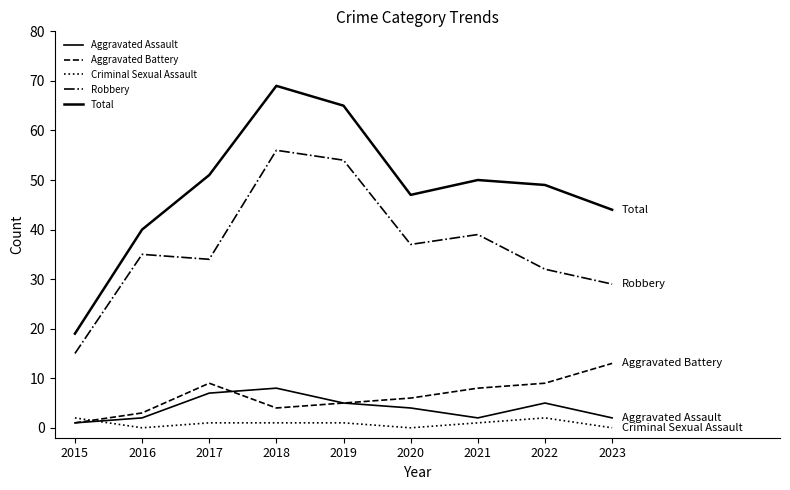

How many lines are shown in the chart?

5